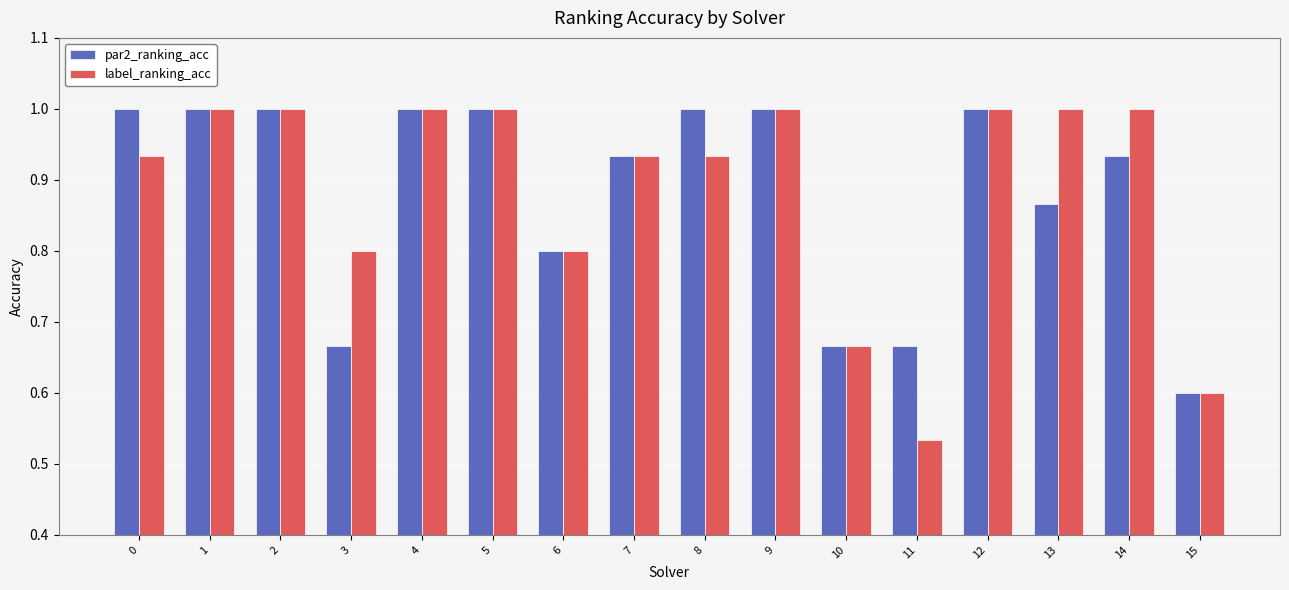

Which series has the largest range (max minus min)?

label_ranking_acc